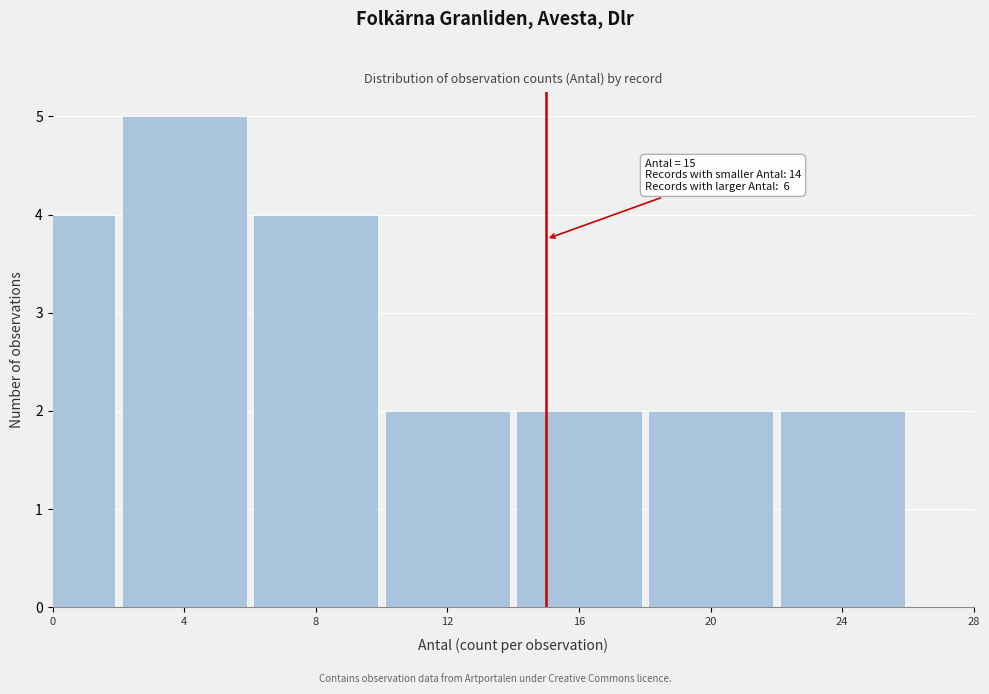

Reading left to right, extract all data points from this chart.

4	5	4	2	2	2	2